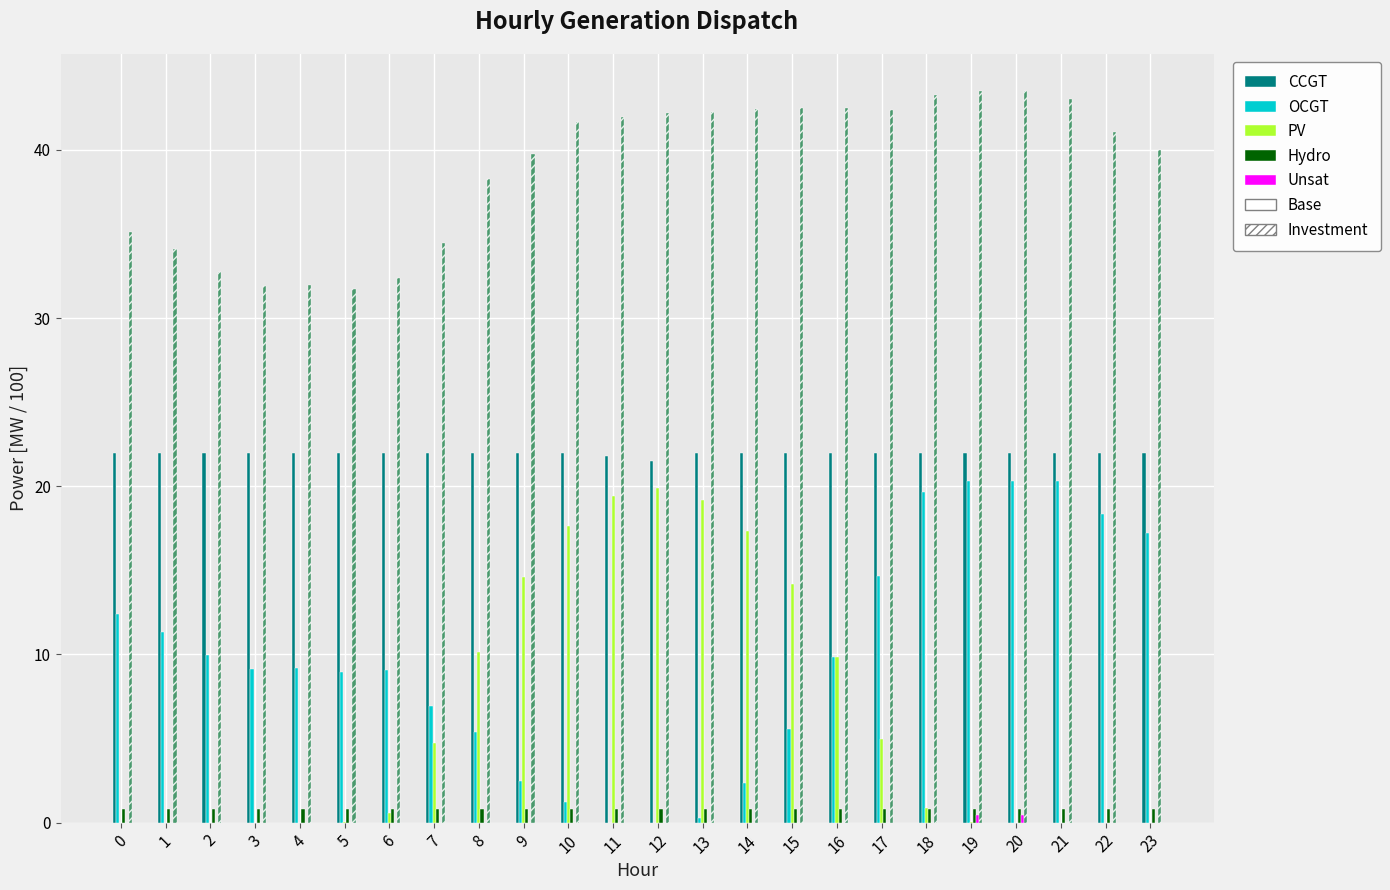

What is the greatest value displayed?

43.5